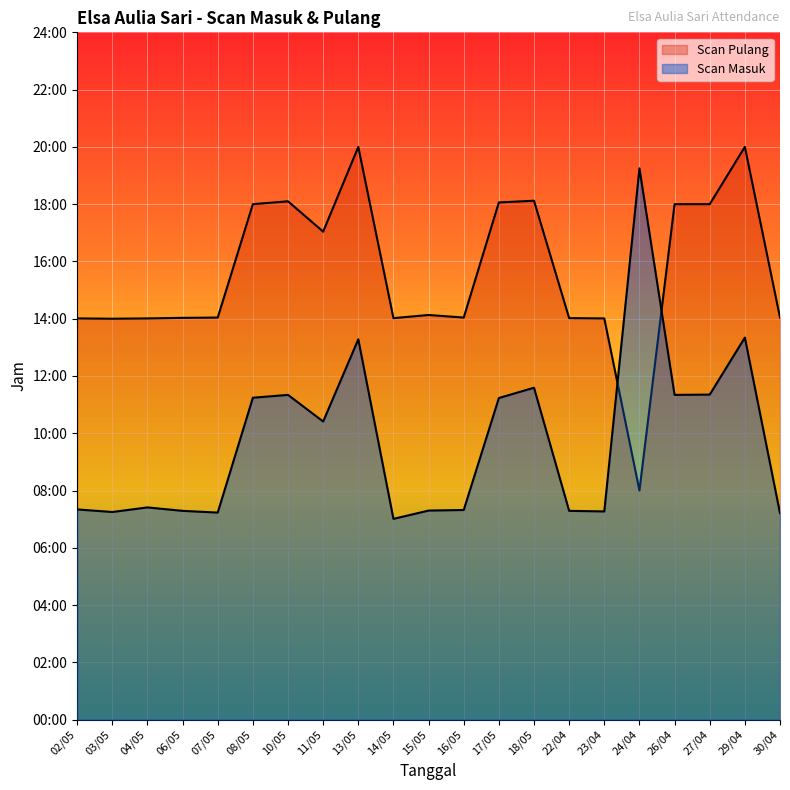

Is it true that Scan Masuk equals 18.2 at 18/05?

False